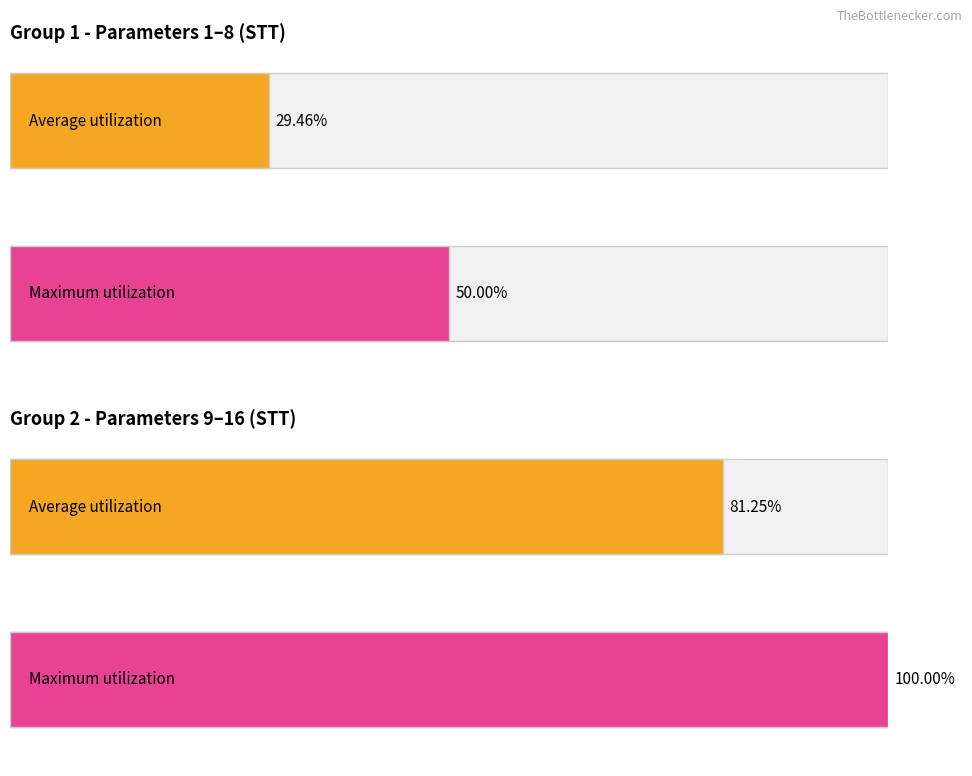

True or false: the data shows 3 at P_TEN_TINHTP.

False